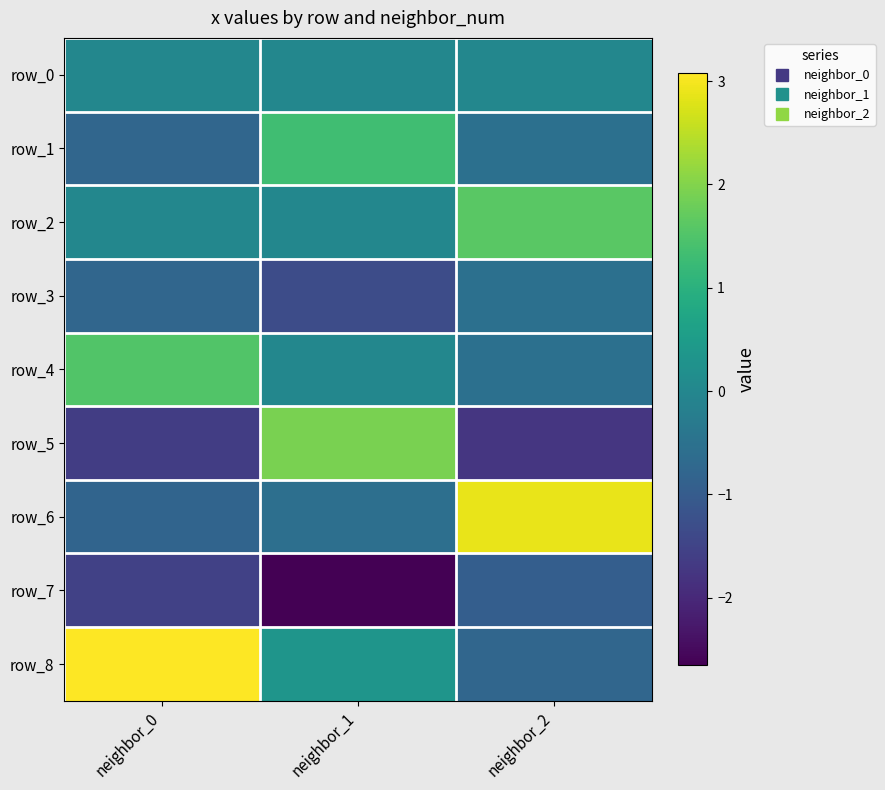

What is the difference between the row_7 values at neighbor_2 and neighbor_1?

1.7